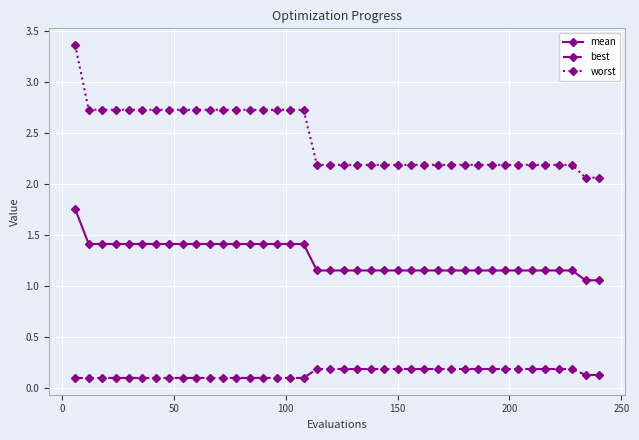

List the series in order of their peak value, highest first.

worst, mean, best